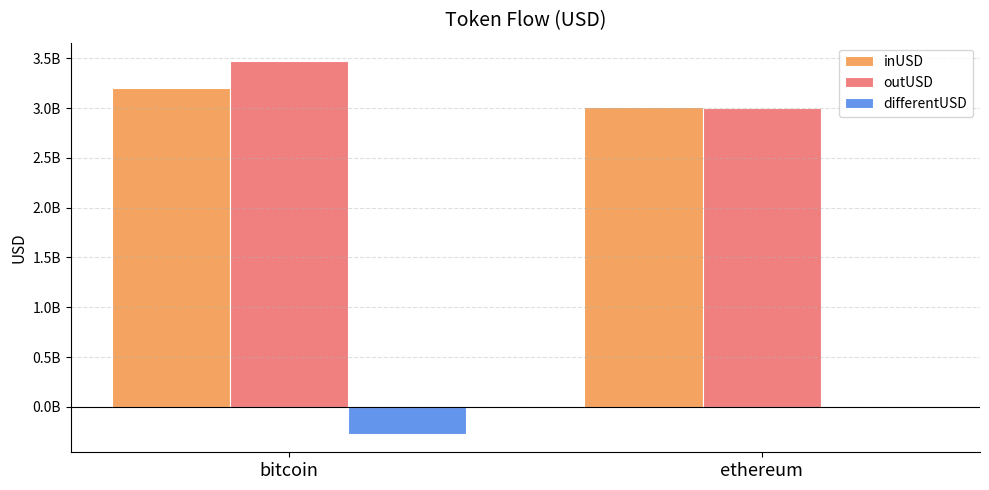

Reading right to left, list all the values displayed in this chart.

inUSD: 3013515987.8	3201171500.2
outUSD: 2998817654.8	3469039784.6
differentUSD: 14698332.9	-267868284.4